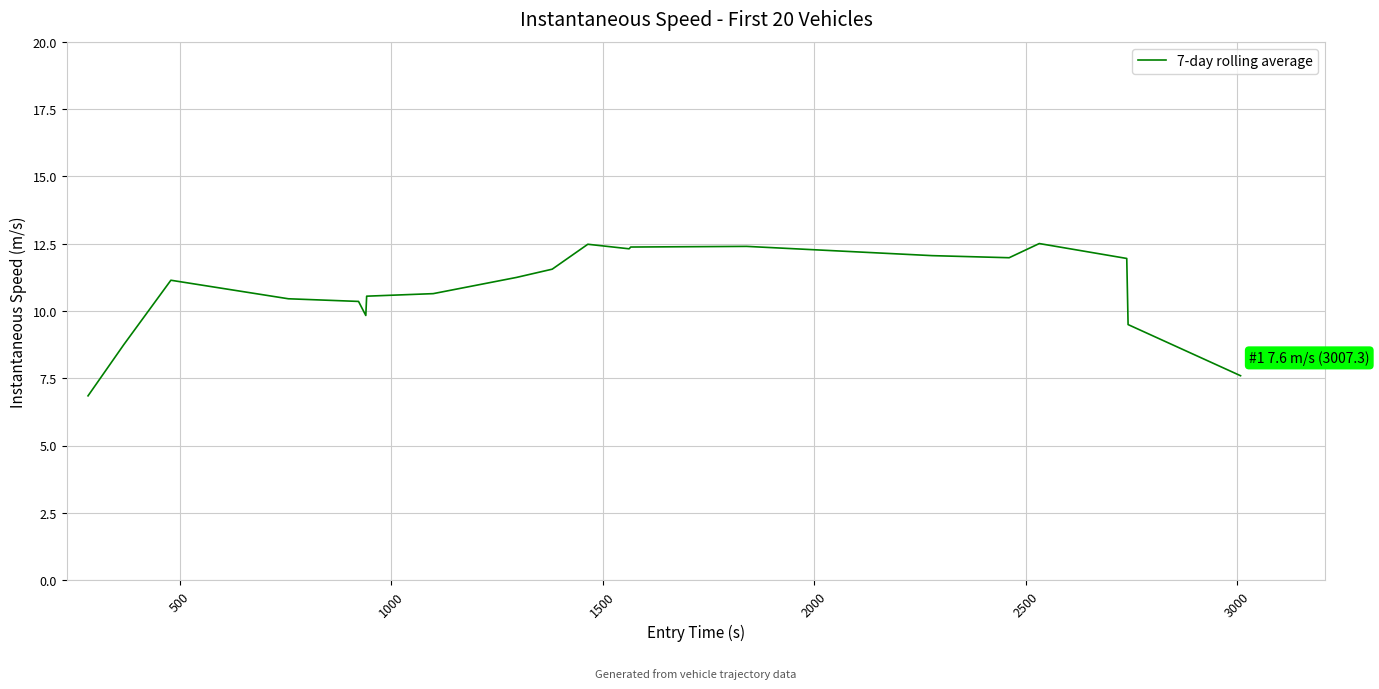

What is the smallest value displayed?

6.8